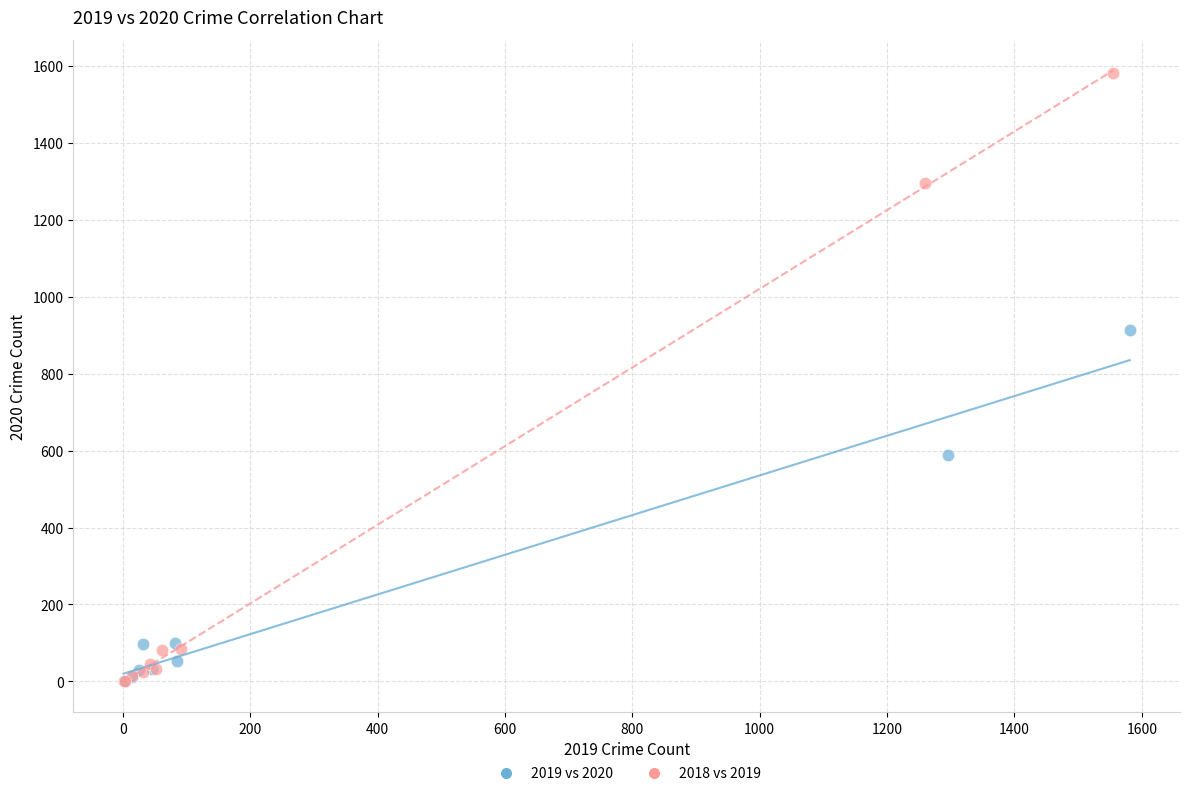

Which series contains the highest Y value?

2018 vs 2019